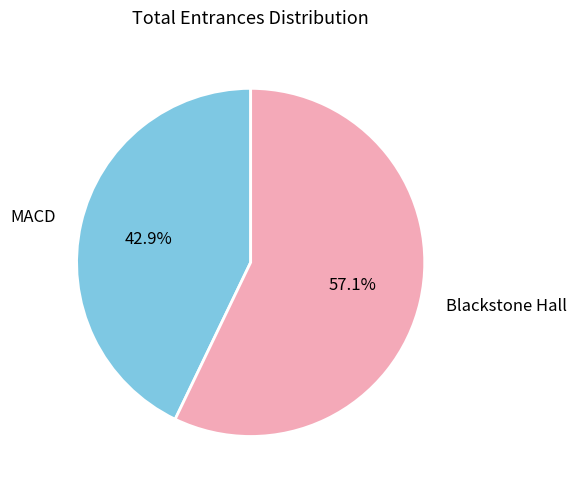

How many slices are in this pie chart?

2